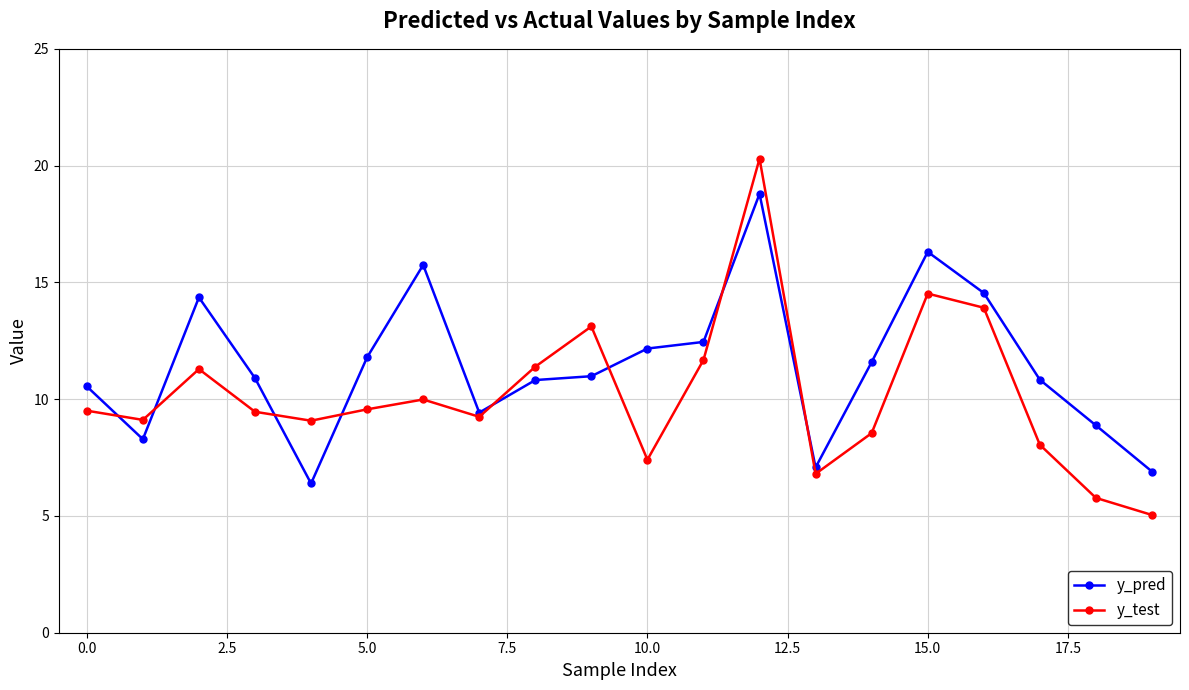

Rank the series by their maximum value, from lowest to highest.

y_pred, y_test